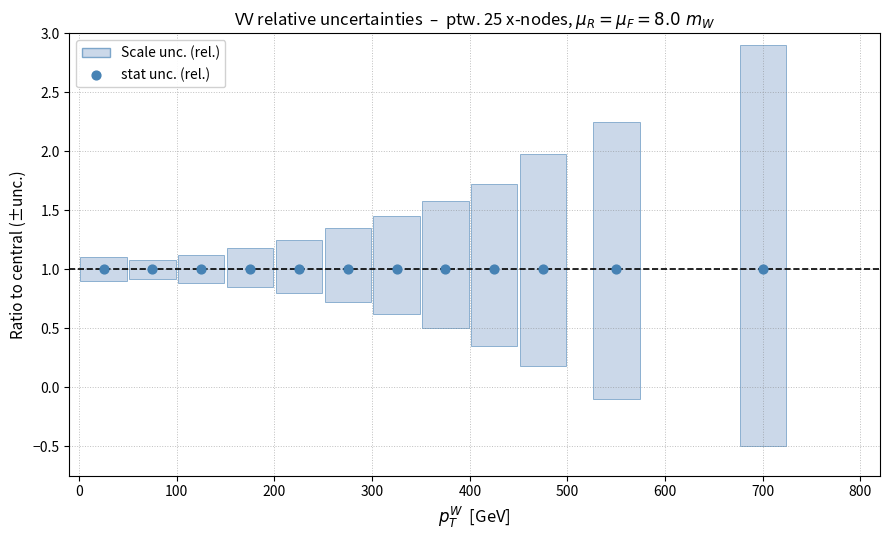

At how many categories does at least one series exceed 1?

12